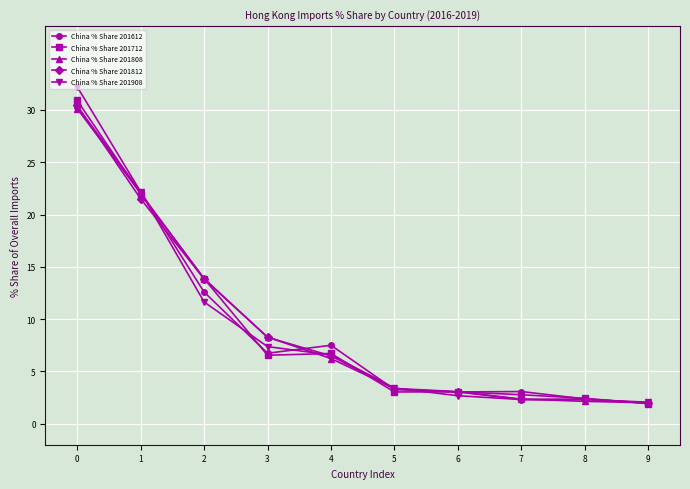

Is the value of China % Share 201712 at 7 greater than the value of China % Share 201612 at 2?

No